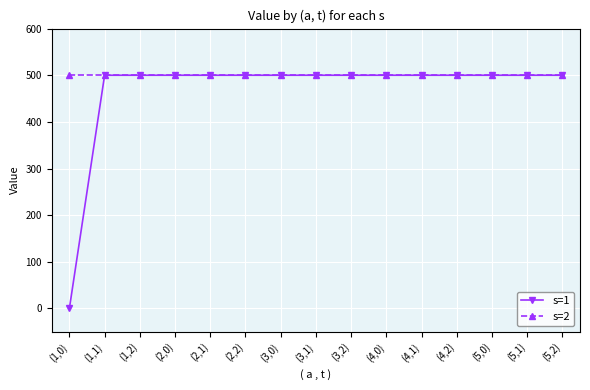

What is the sum of all s=2 values?

7500